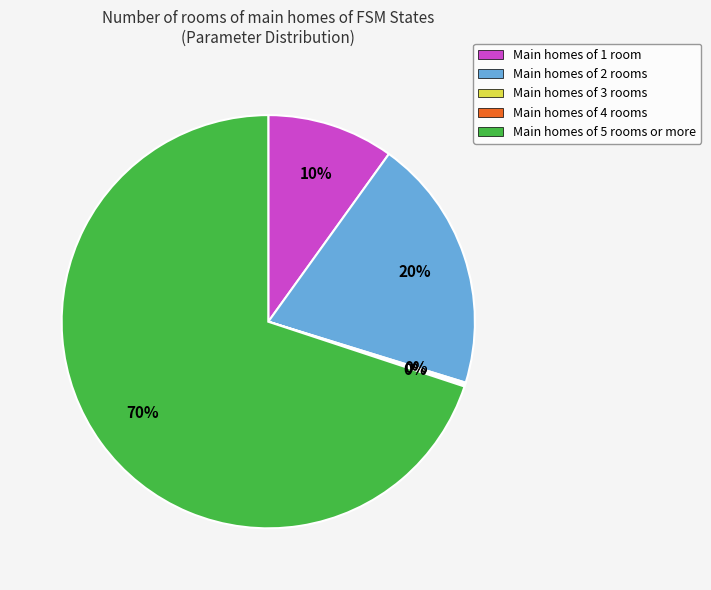

To the nearest percent, what is the difference between the largest and smallest slice percentages?

70%